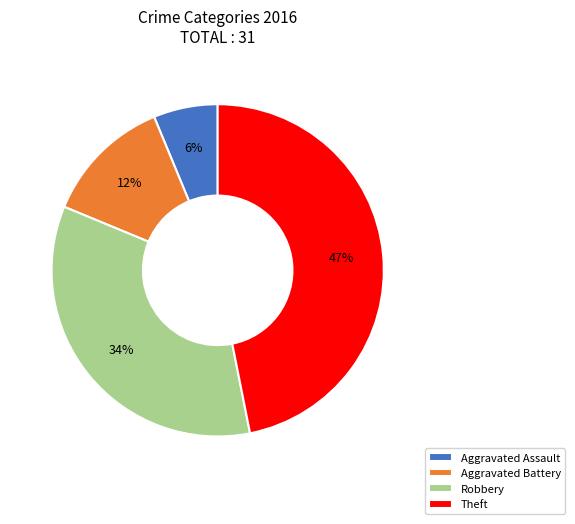

To the nearest percent, what percentage of the pie is Theft?

47%